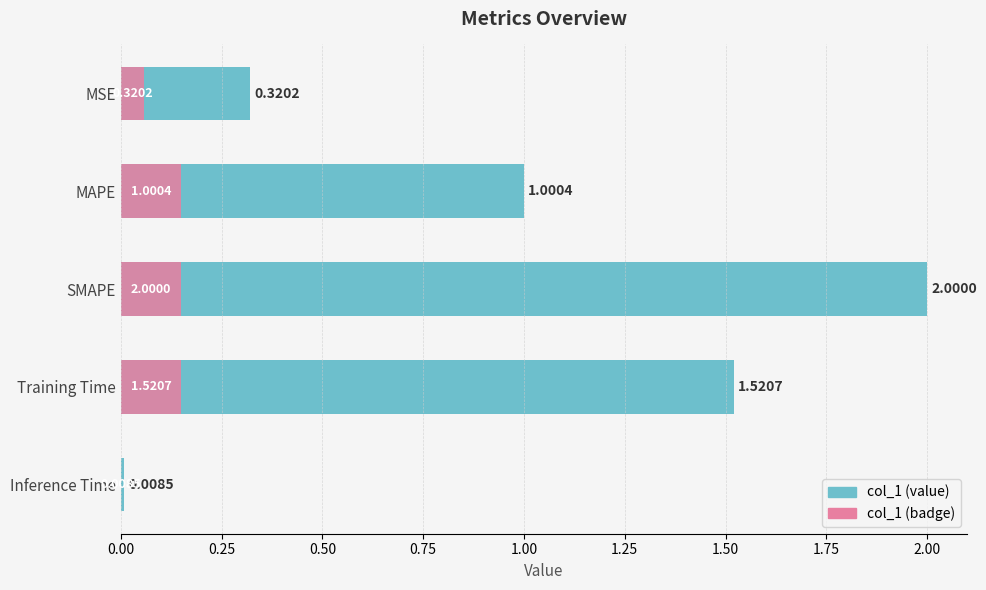

The value at Training Time is 1.5. True or false?

True